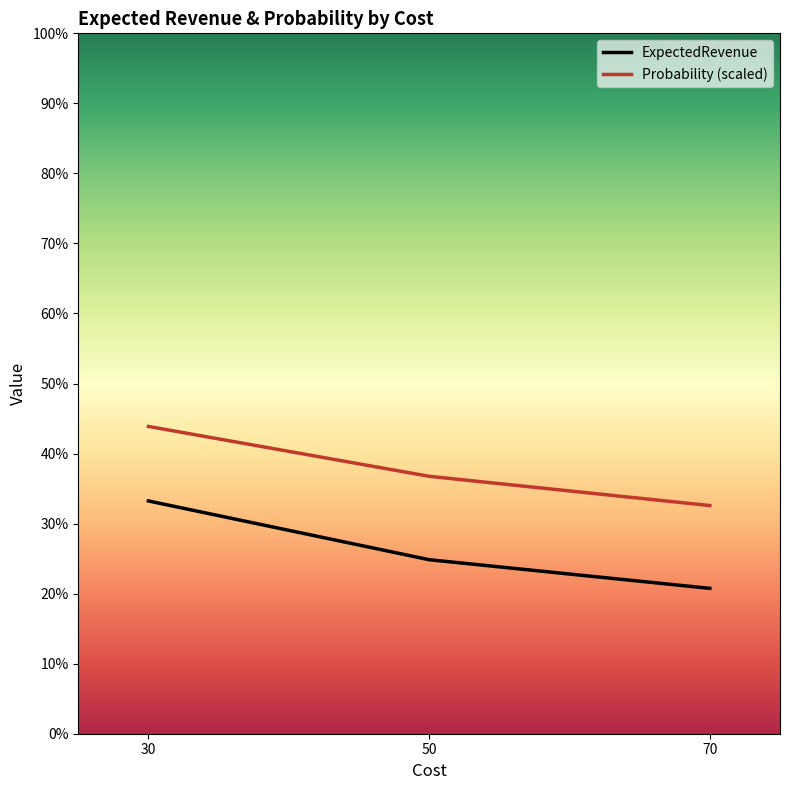

Reading right to left, extract all data points from this chart.

ExpectedRevenue: 70=7.3	50=8.7	30=11.6
Probability (scaled): 70=11.4	50=12.9	30=15.4